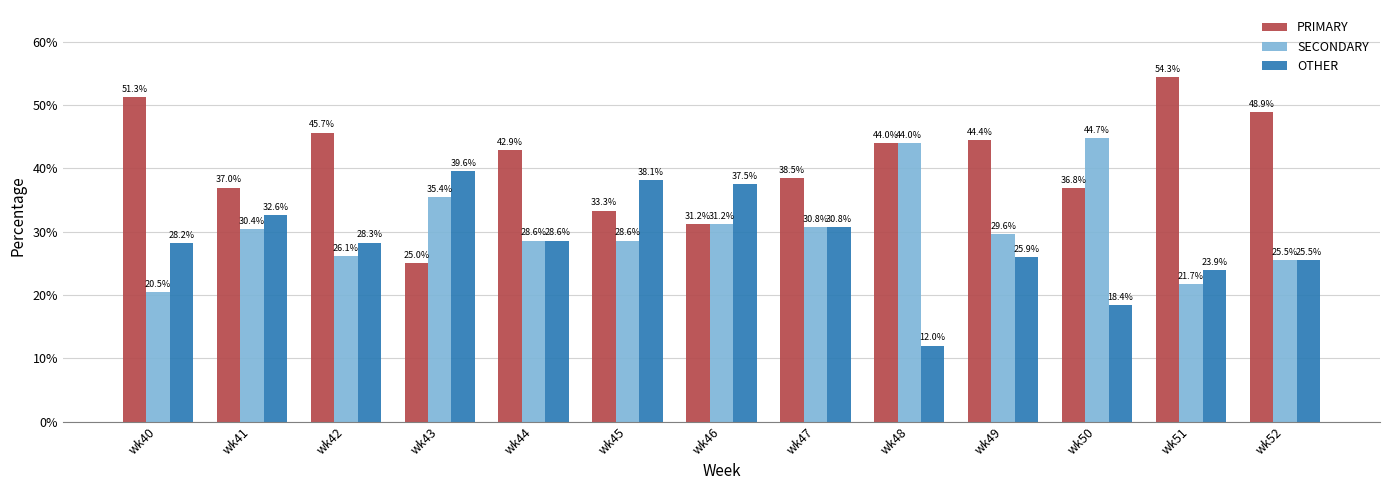

Which series changed the most between wk47 and wk48?

OTHER